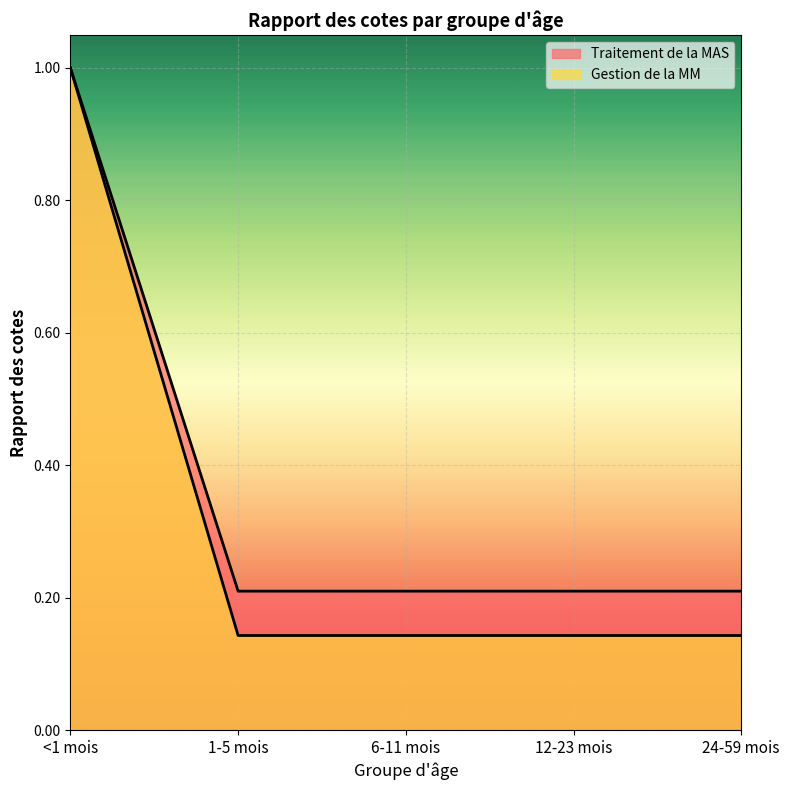

True or false: Traitement de la MAS and Gestion de la MM cross at least once.

False